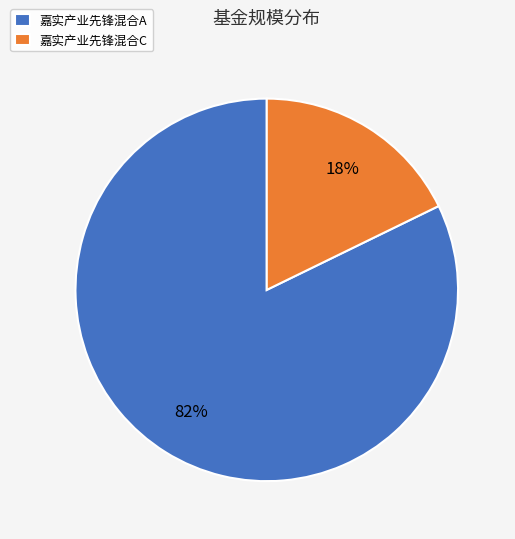

What percentage is the 嘉实产业先锋混合A slice, to the nearest percent?

82%